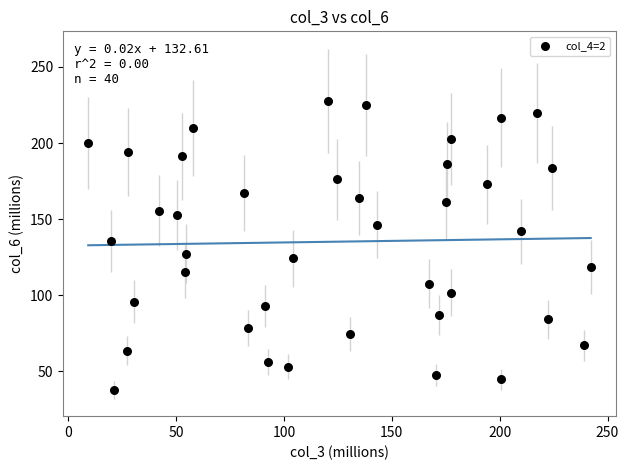

What is the range of X values (max minus min)?

232.9